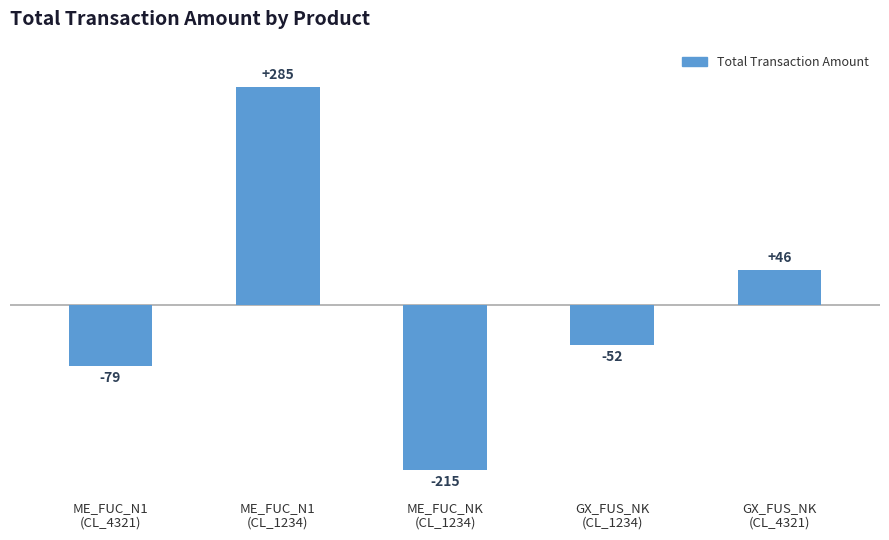

How many bars are there in total?

5